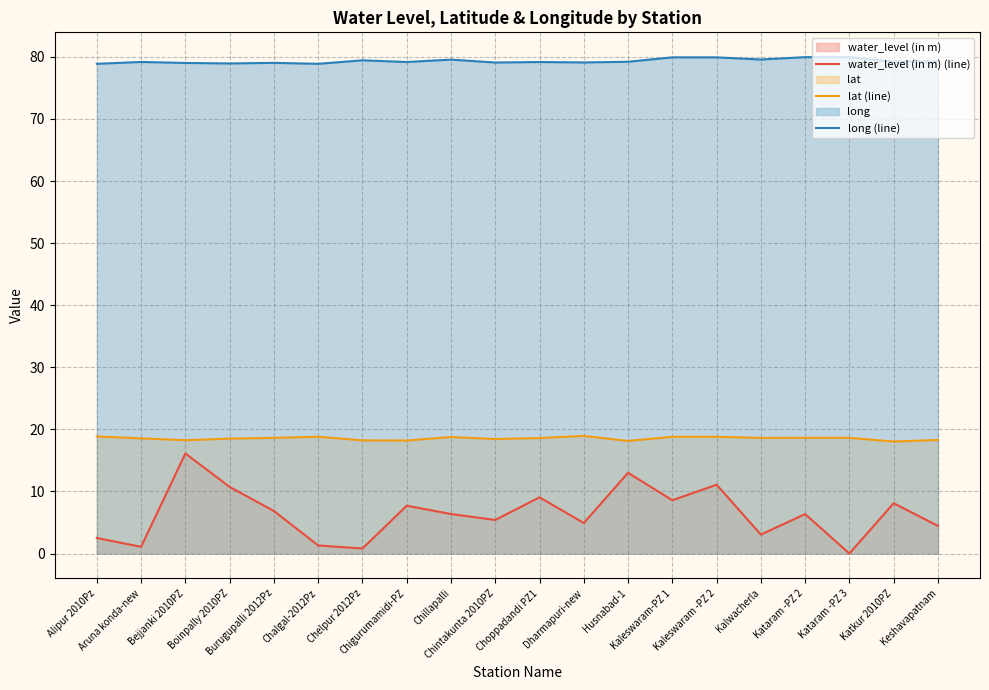

Count the number of data series in this chart.

3